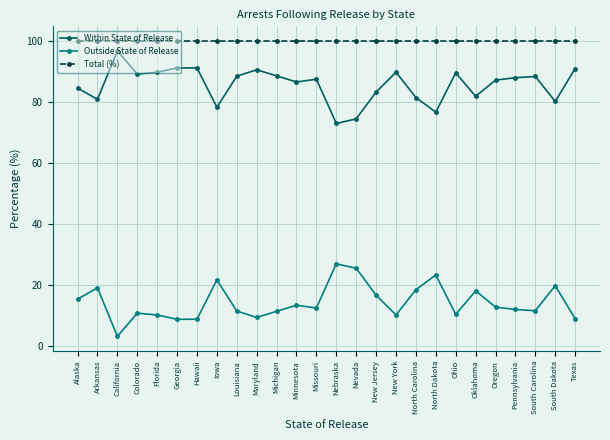

Read the Outside State of Release value at Florida.

10.2